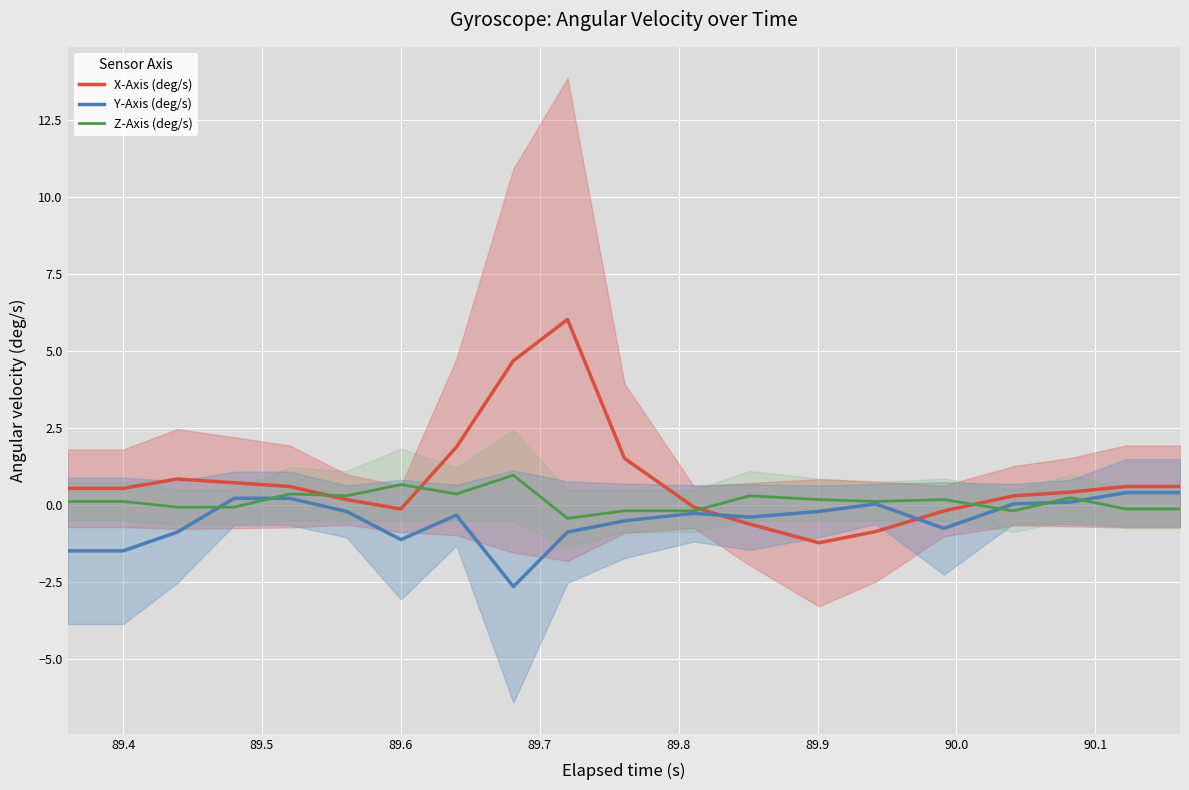

What is the highest value of the X-Axis (deg/s) series?

6.0